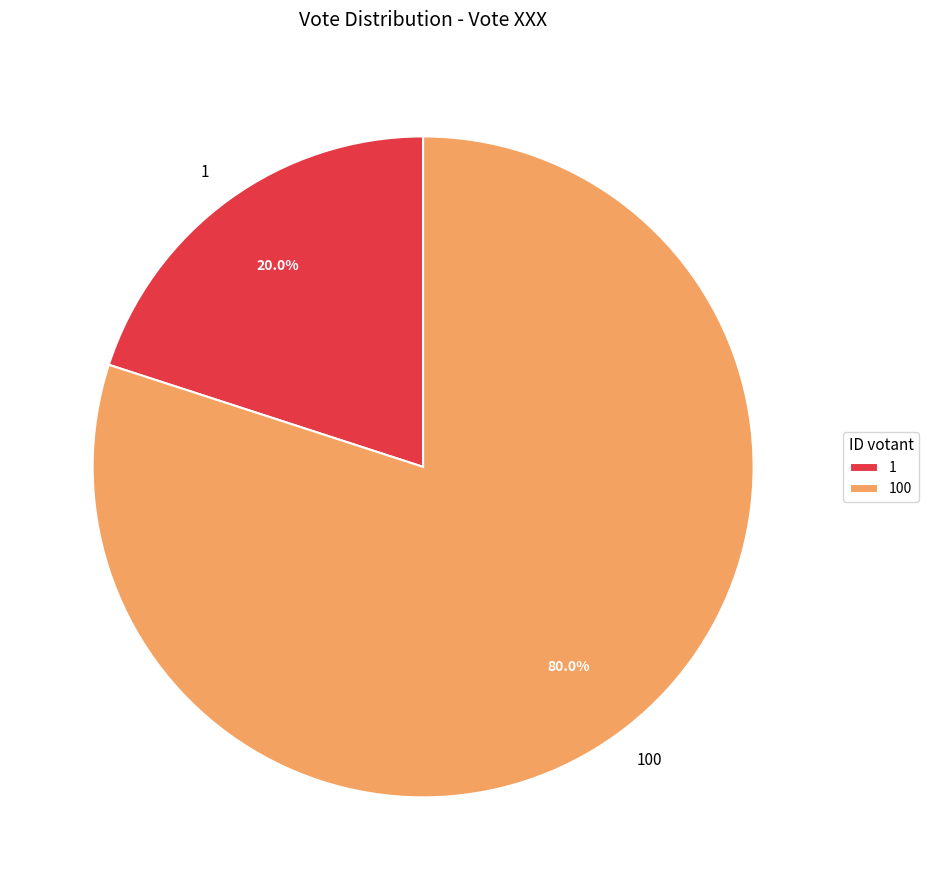

To the nearest percent, what portion does 1 represent?

20%